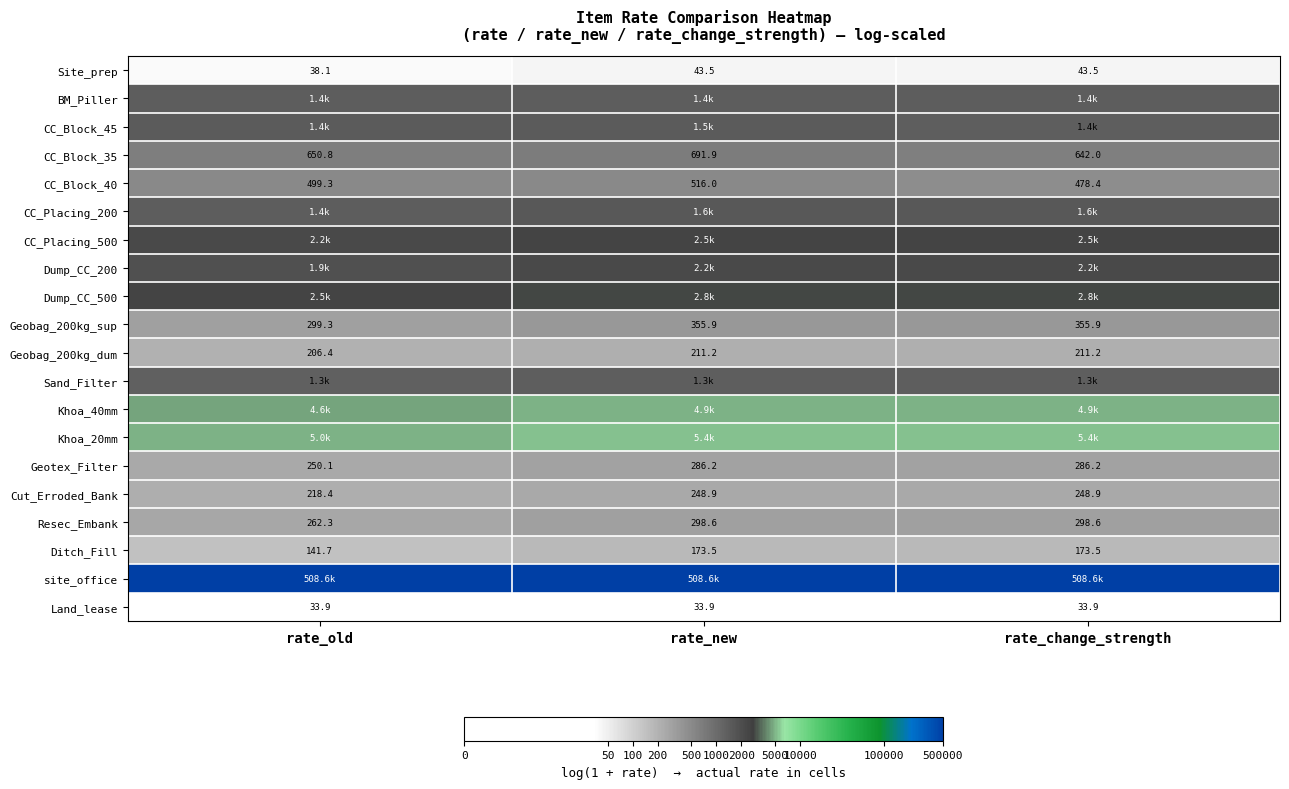

Is the value of Ditch_Fill at rate_old greater than the value of CC_Block_35 at rate_new?

No